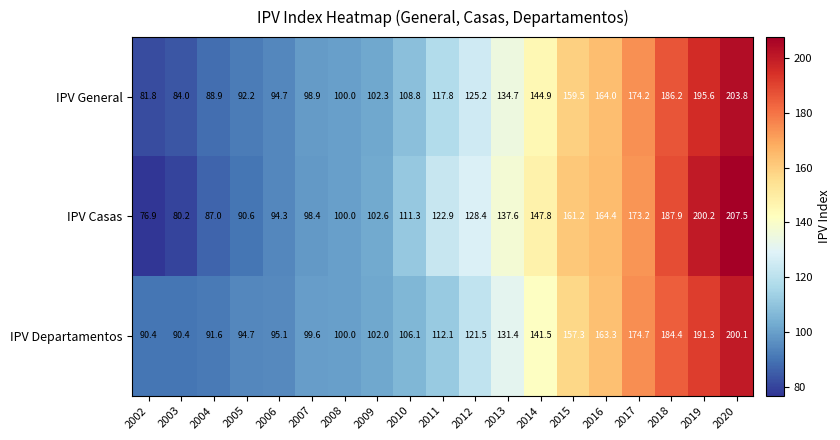

The value of IPV General at 2016 is 164.0. True or false?

True